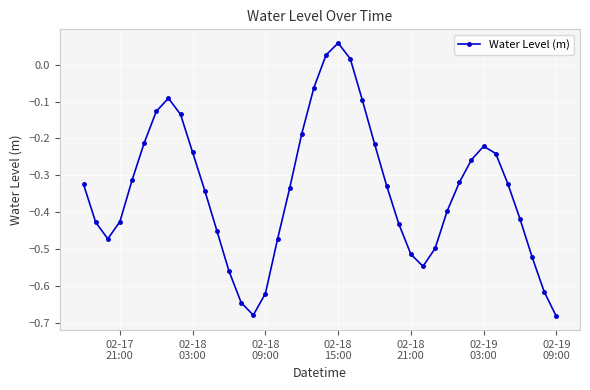

What is the difference between the maximum and second lowest values?

0.7